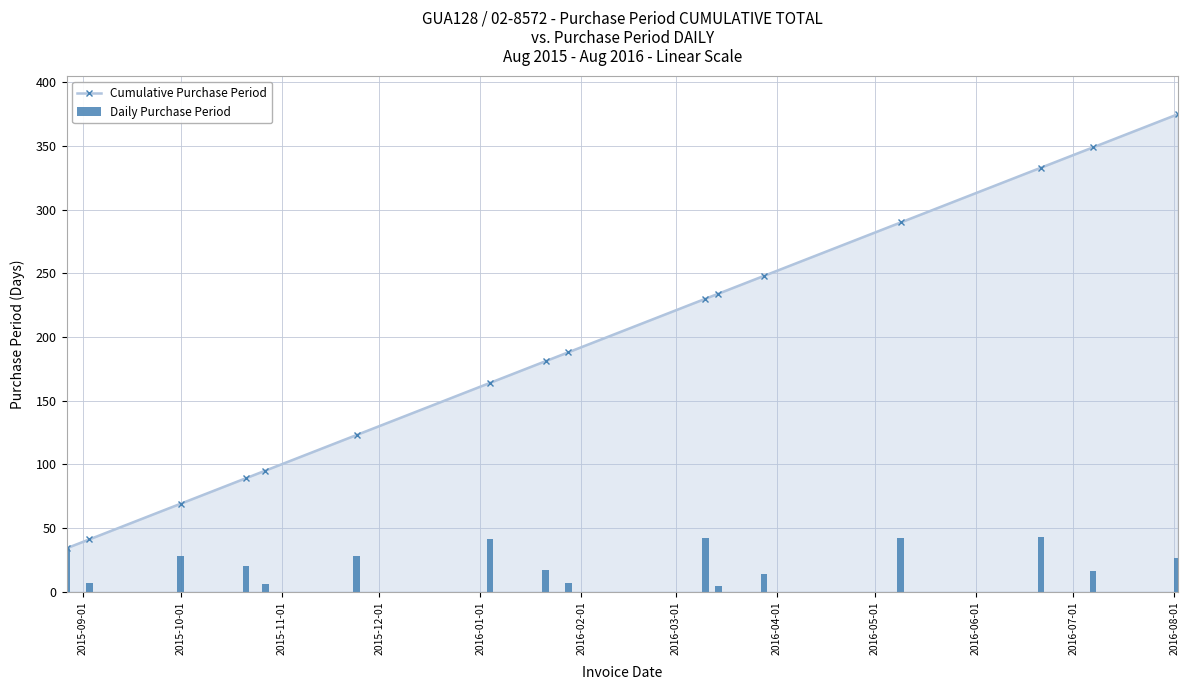

What is the value of the Cumulative Purchase Period point at the 2nd from the left?

41